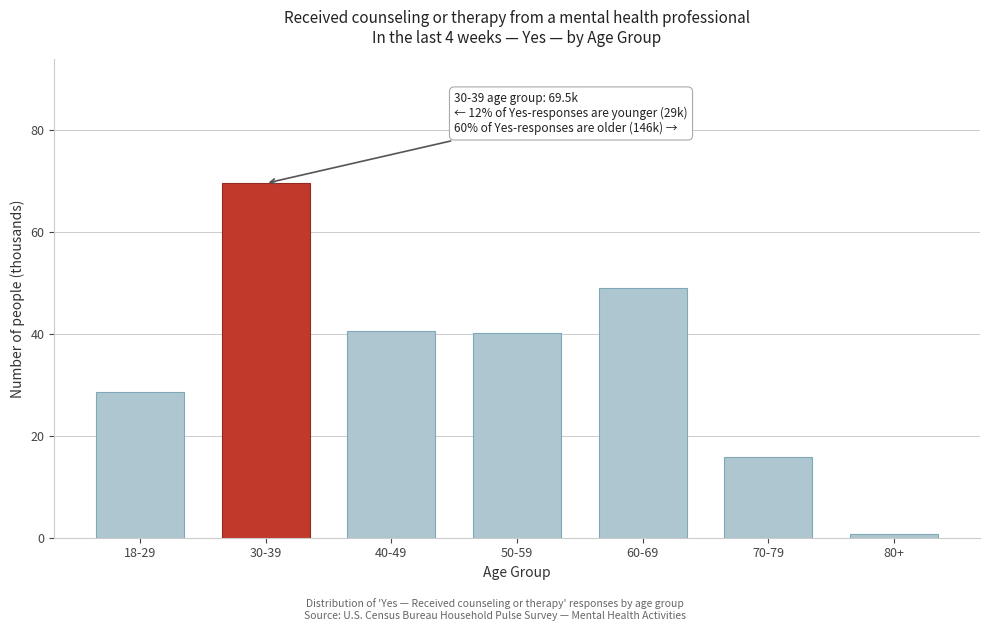

Reading left to right, list all the values displayed in this chart.

28.6	69.5	40.6	40.1	49.0	15.9	0.7